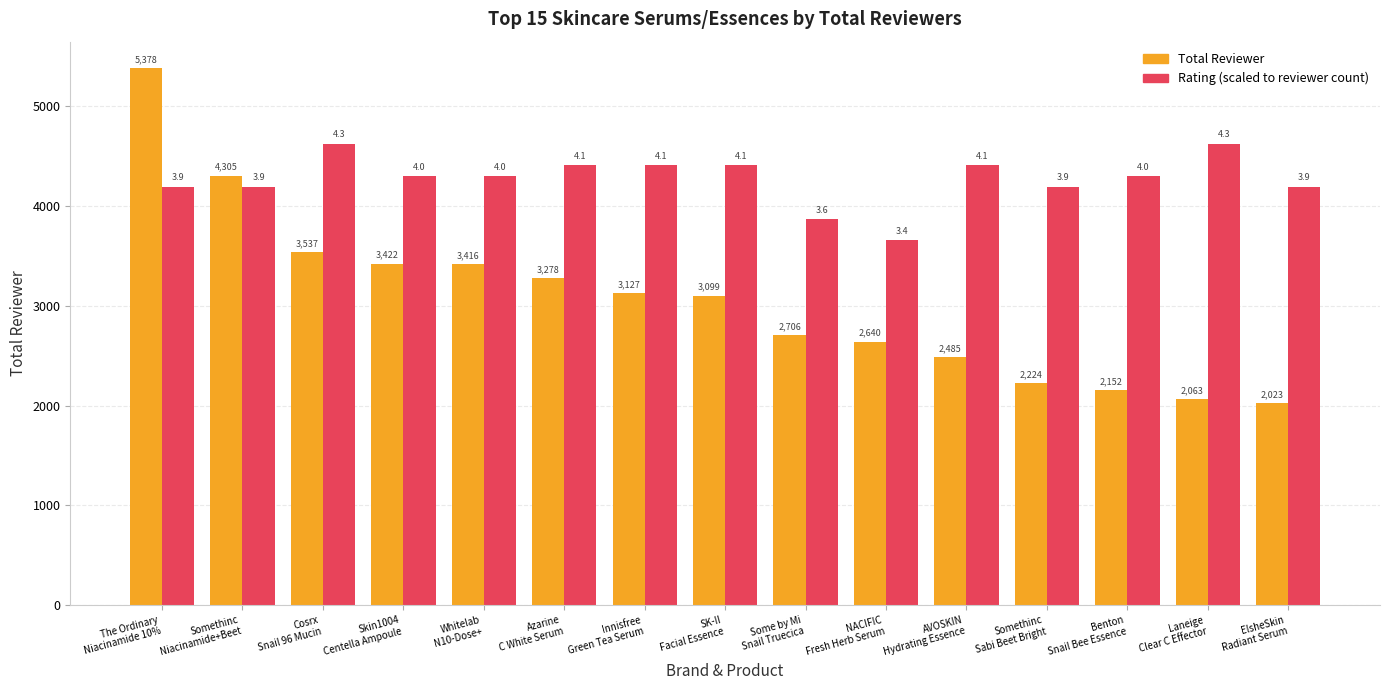

What is the greatest value displayed?

5378.0